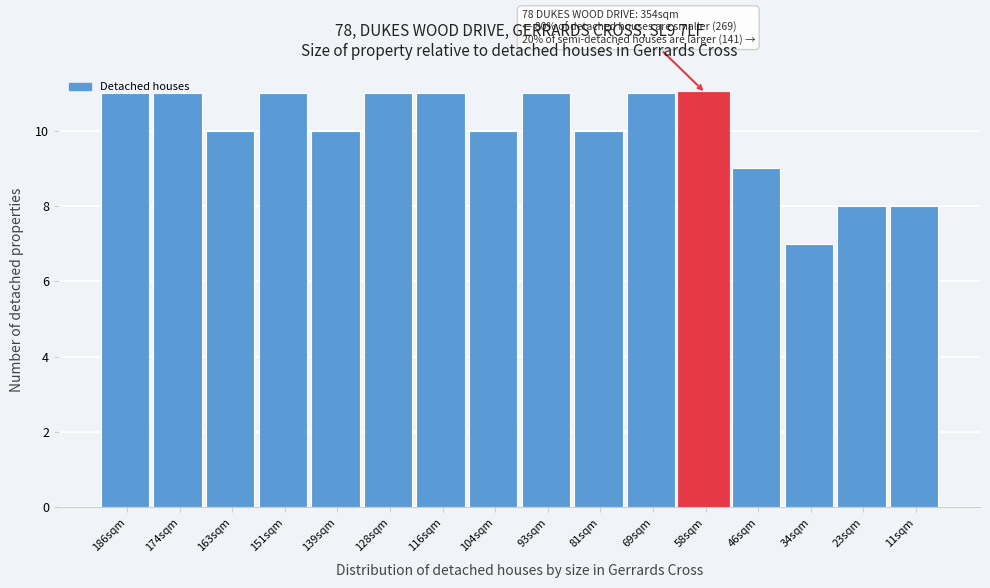

At which category does the chart reach its minimum across all series?

34sqm